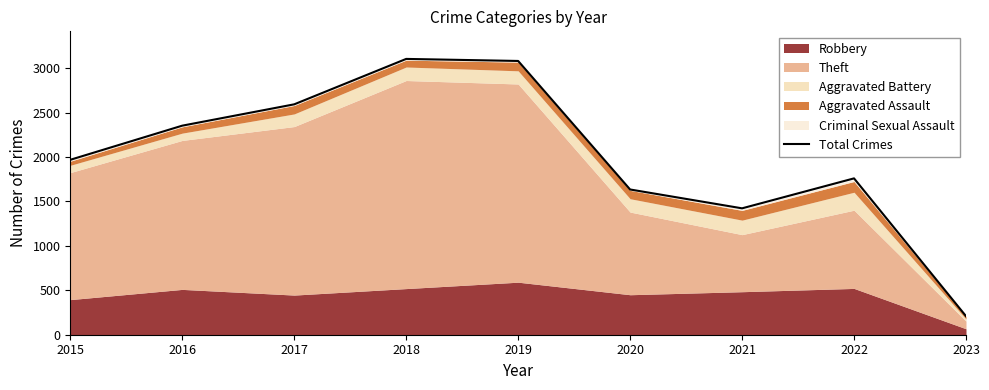

How many points are higher than both their immediate neighbors (excluding endpoints)?

2